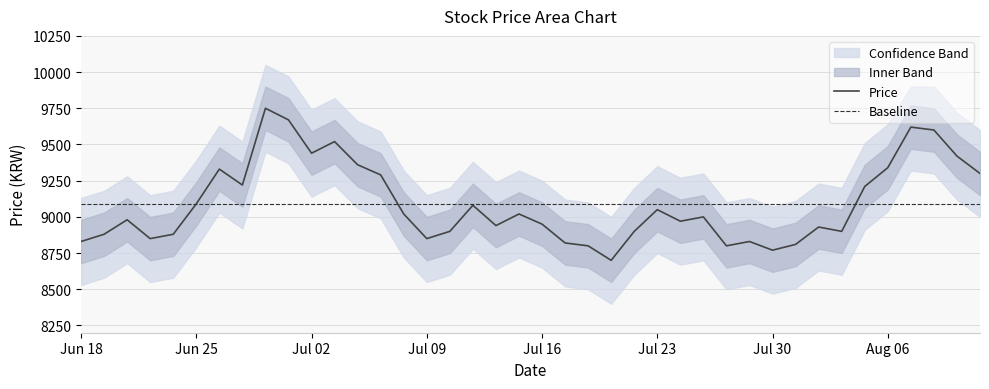

Is this an area chart (filled region under the line)?

No